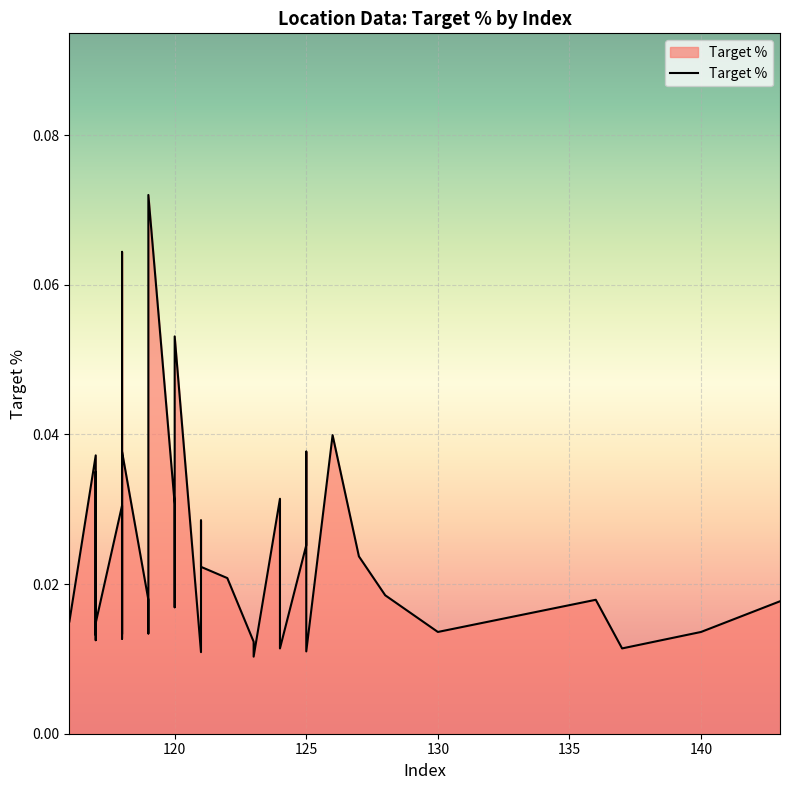

Is it true that the value at 125 is 0.0?

False